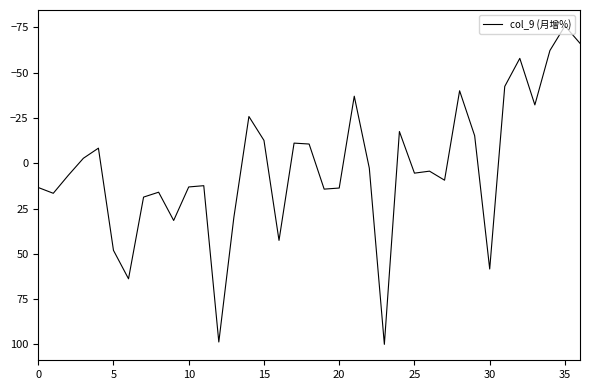

What is the smallest value displayed?

-75.8